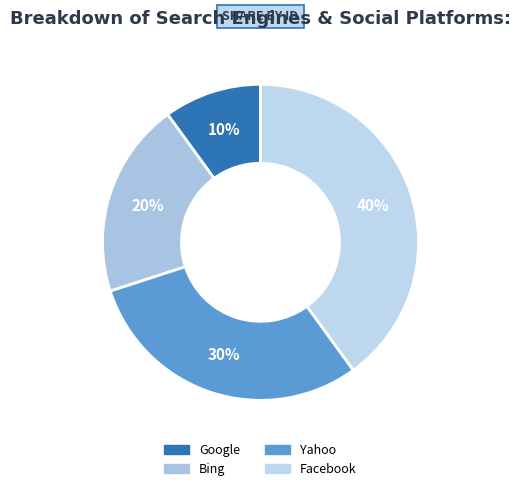

Combined, do Bing and Facebook account for over 50%?

Yes